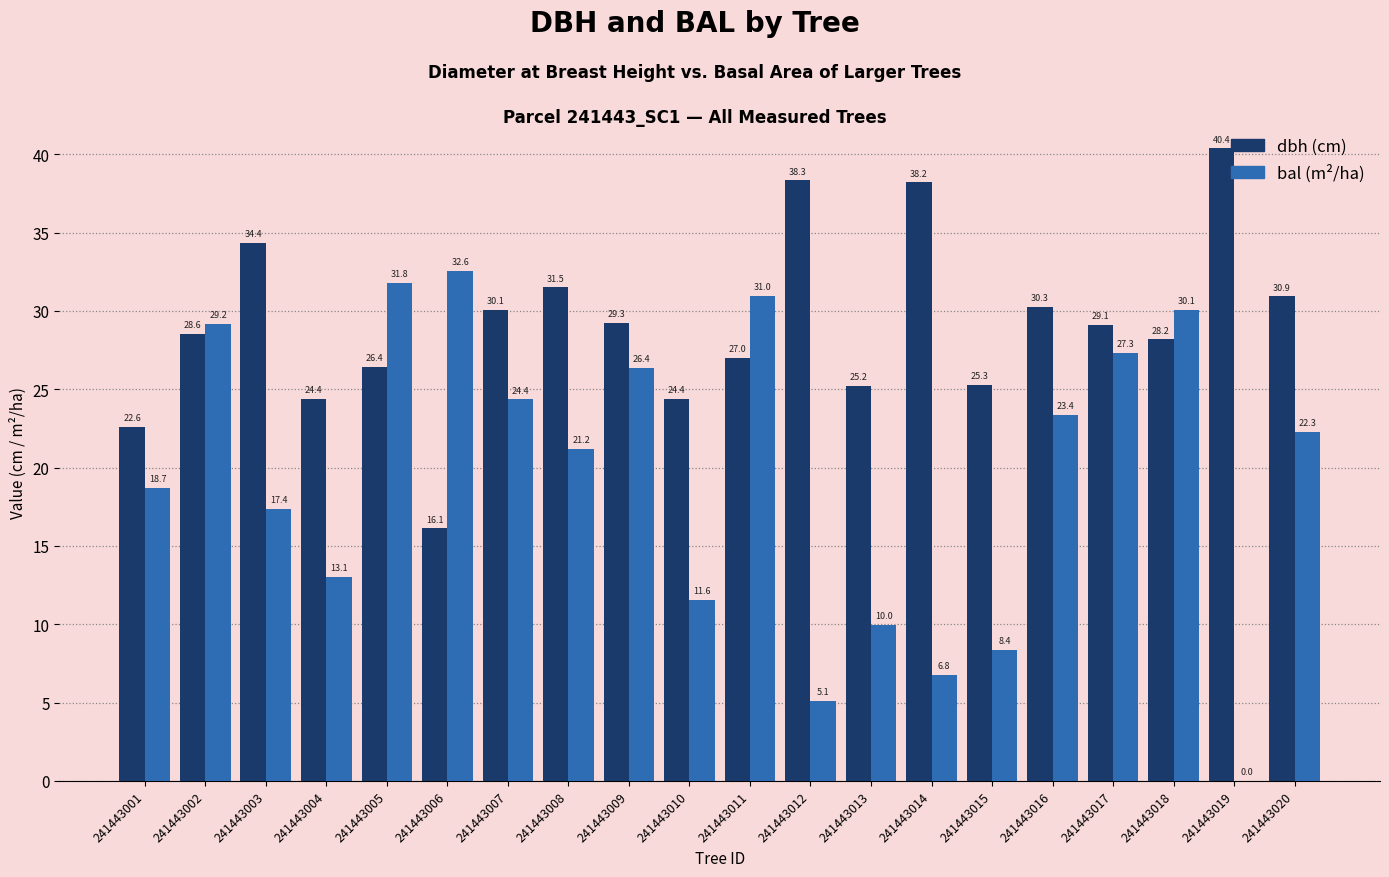

Which label corresponds to the largest value in the chart?

241443019